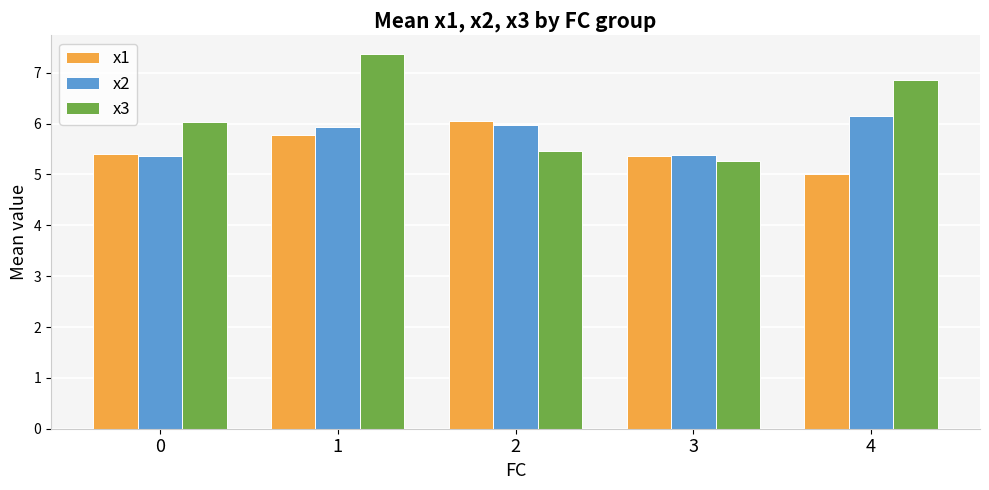

Between 3 and 4, which series saw the biggest shift?

x3